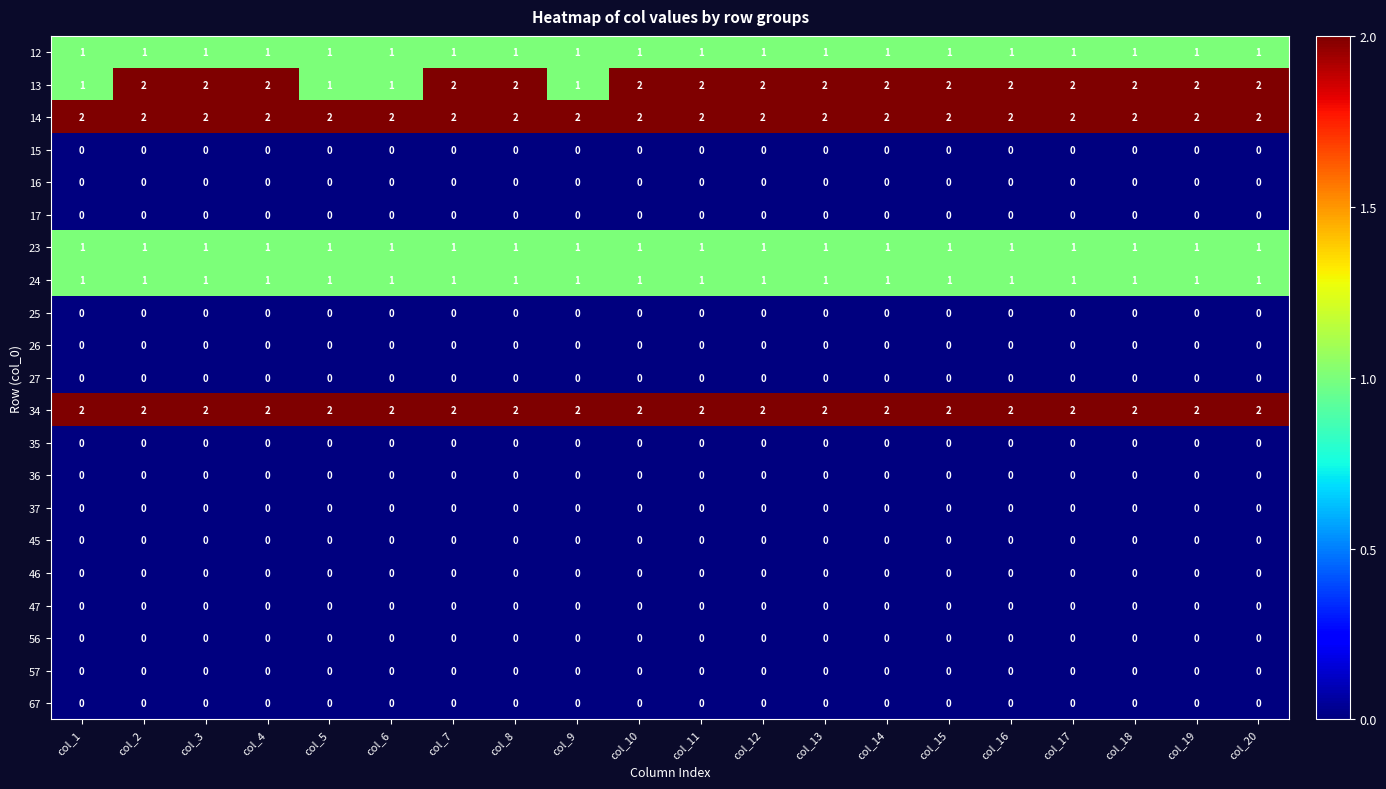

What is the total value across all series at col_8?

9